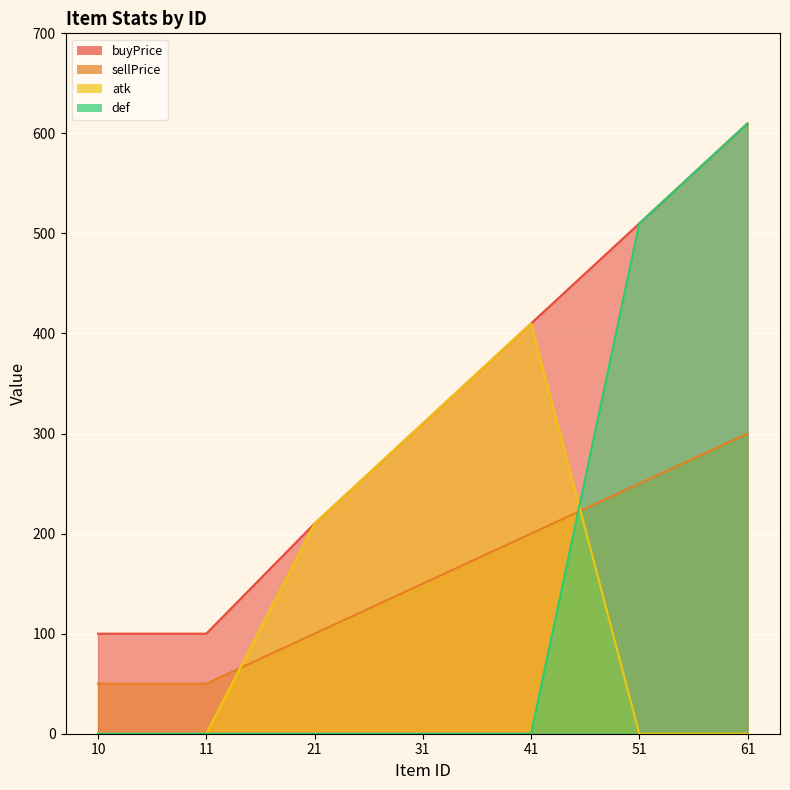

List the labels in order of sellPrice value, largest first.

61, 51, 41, 31, 21, 10, 11